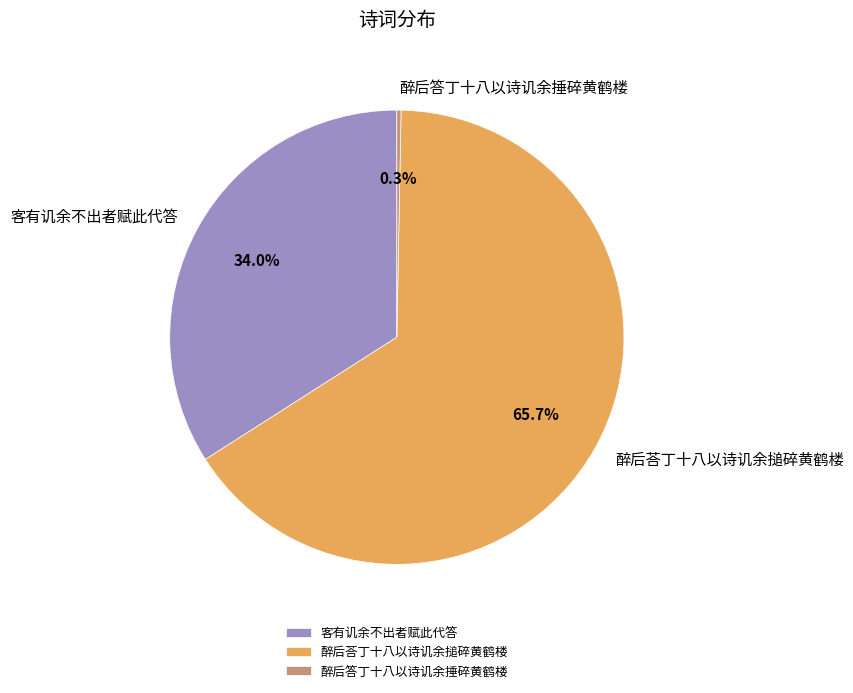

Do 醉后荅丁十八以诗讥余搥碎黄鹤楼 and 醉后答丁十八以诗讥余捶碎黄鹤楼 together represent more than half of the pie?

Yes